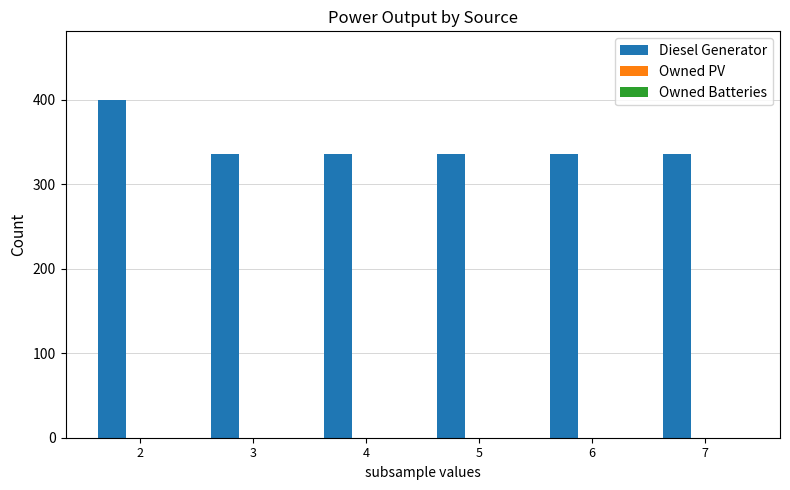

What is the ratio of the value at 2 to the value at 3?

1.2